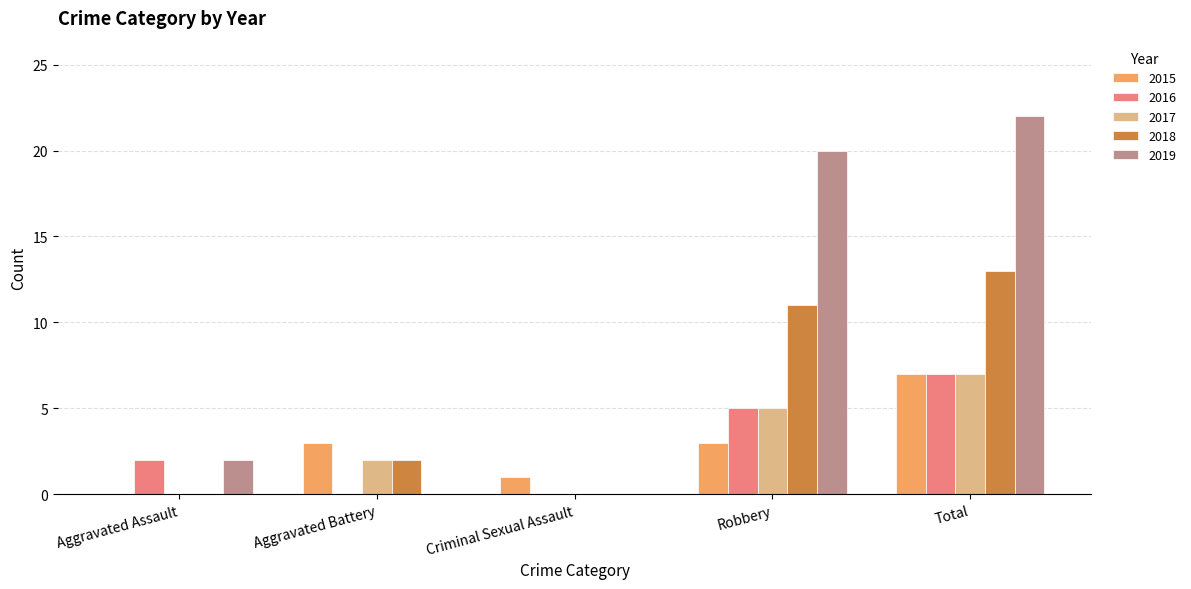

How many groups of bars are there?

5